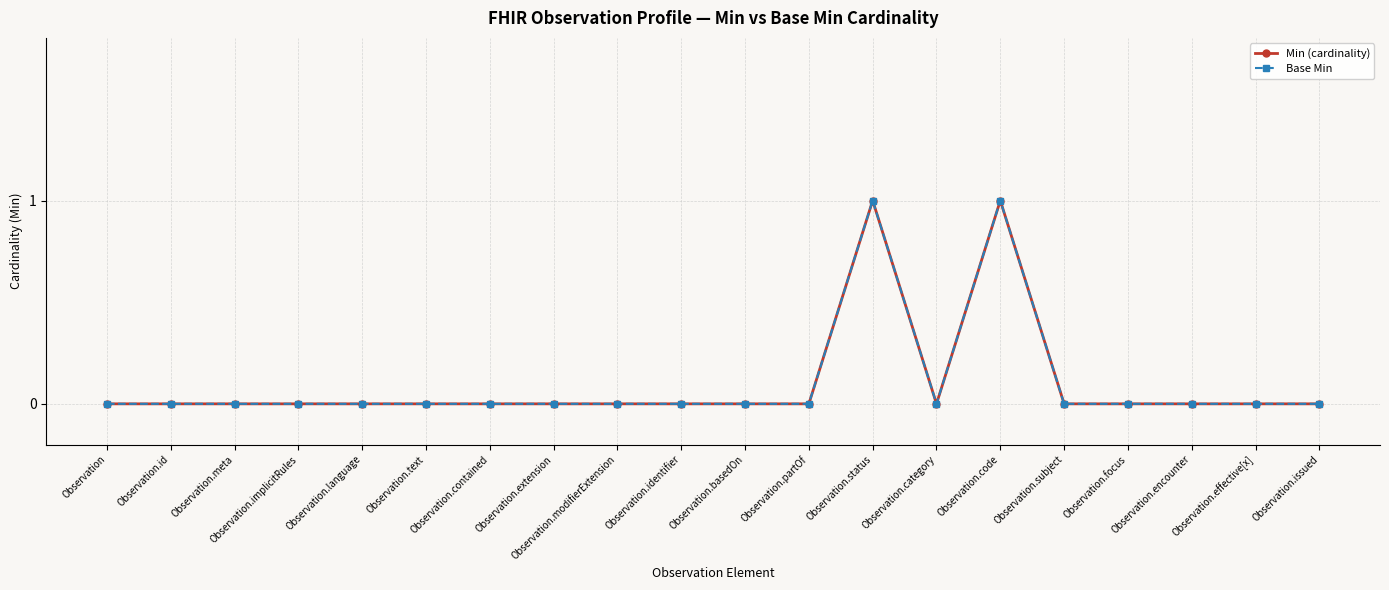

Where is the first local minimum for Min (cardinality)?

Observation.category